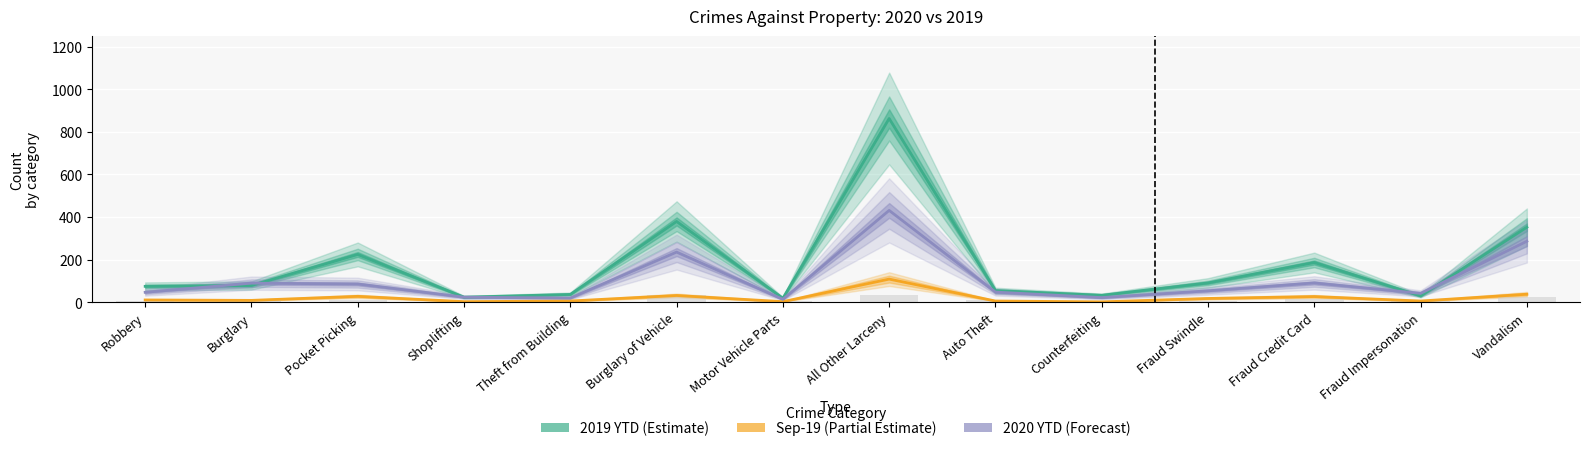

Rank the categories by Sep-19 (Partial Estimate) value from lowest to highest.

Counterfeiting, Shoplifting, Motor Vehicle Parts, Theft from Building, Auto Theft, Fraud Impersonation, Burglary, Robbery, Fraud Swindle, Fraud Credit Card, Pocket Picking, Burglary of Vehicle, Vandalism, All Other Larceny